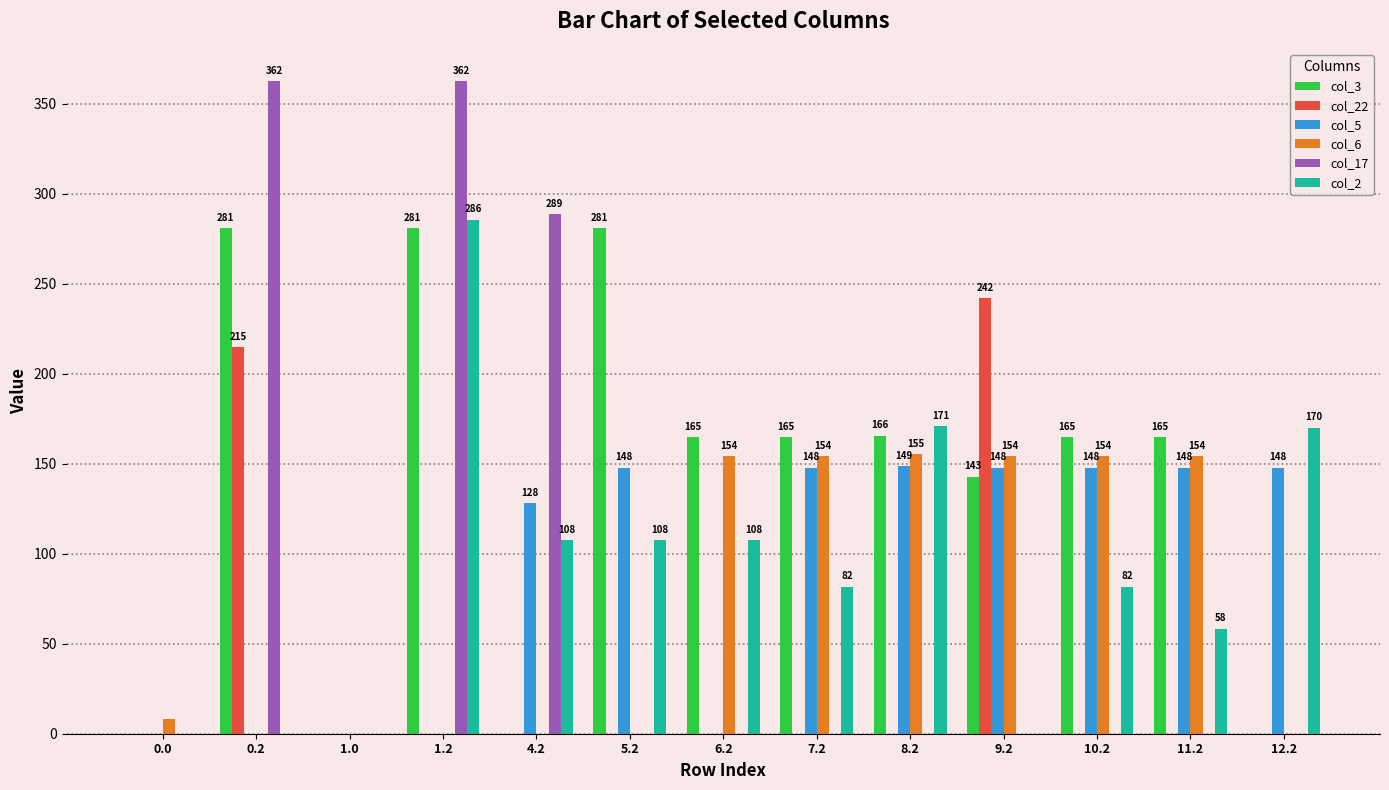

The col_22 series shows 0.0 at 8.2. True or false?

True